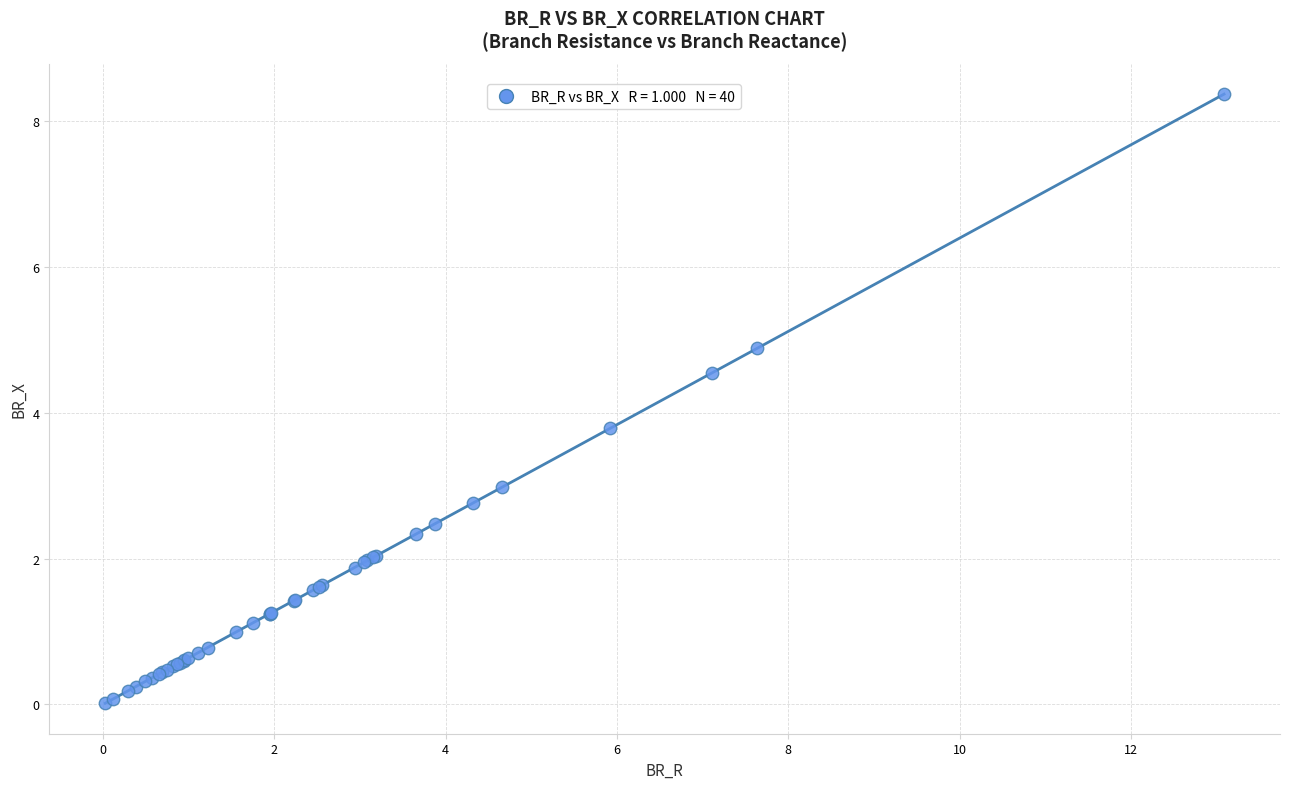

What Y value in the scatter plot is closest to 4?

3.8